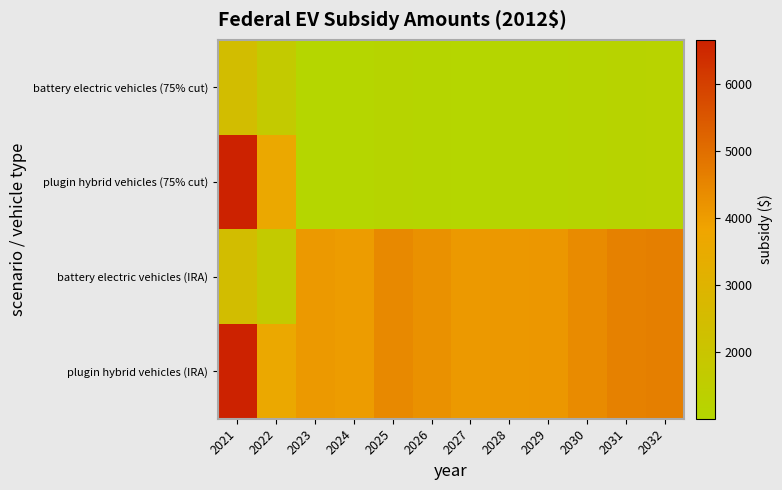

Between 2024 and 2032, which series saw the biggest shift?

battery electric vehicles (IRA)